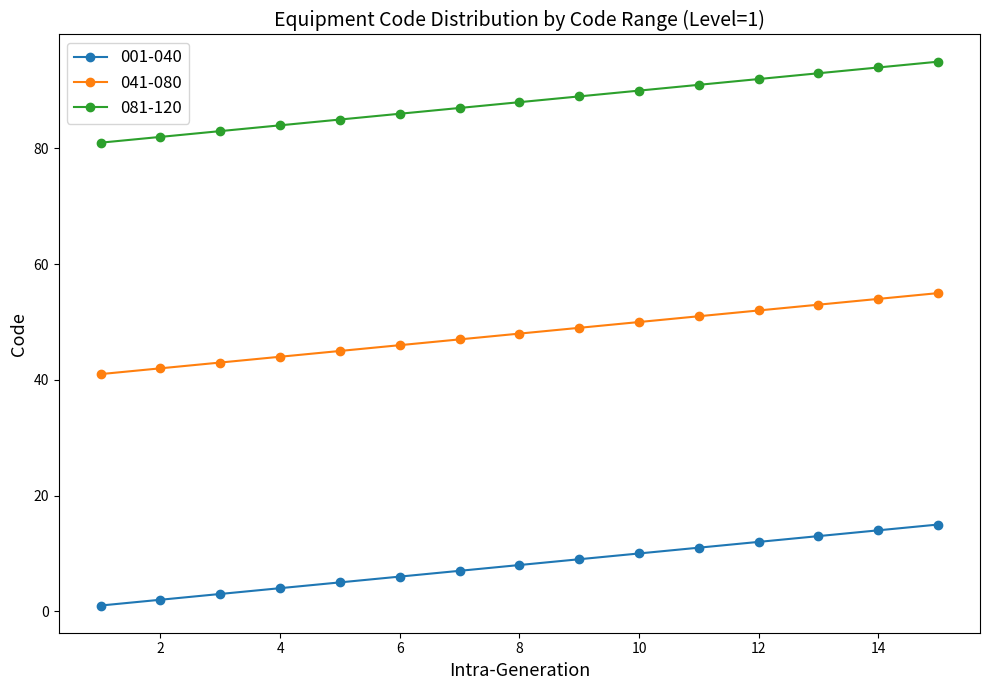

How many data points does each series have?

15